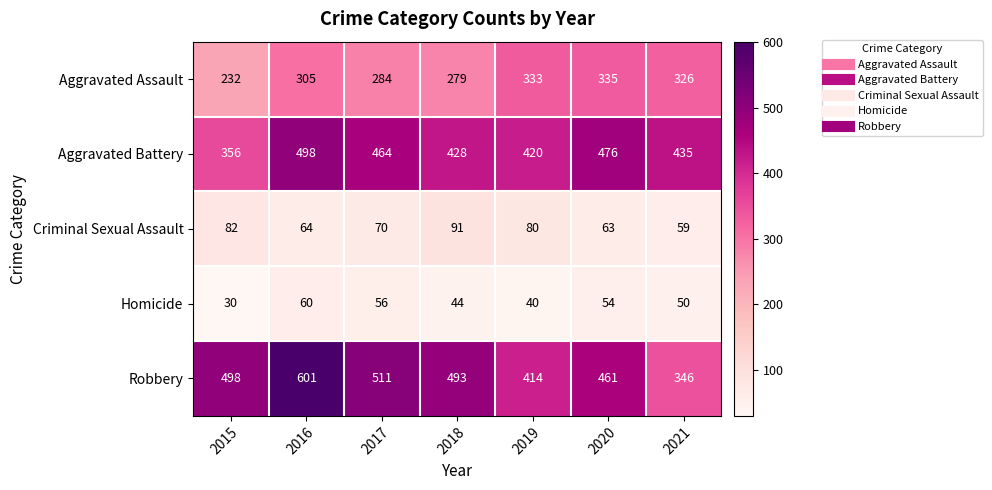

Which series has the largest total across all categories?

Robbery